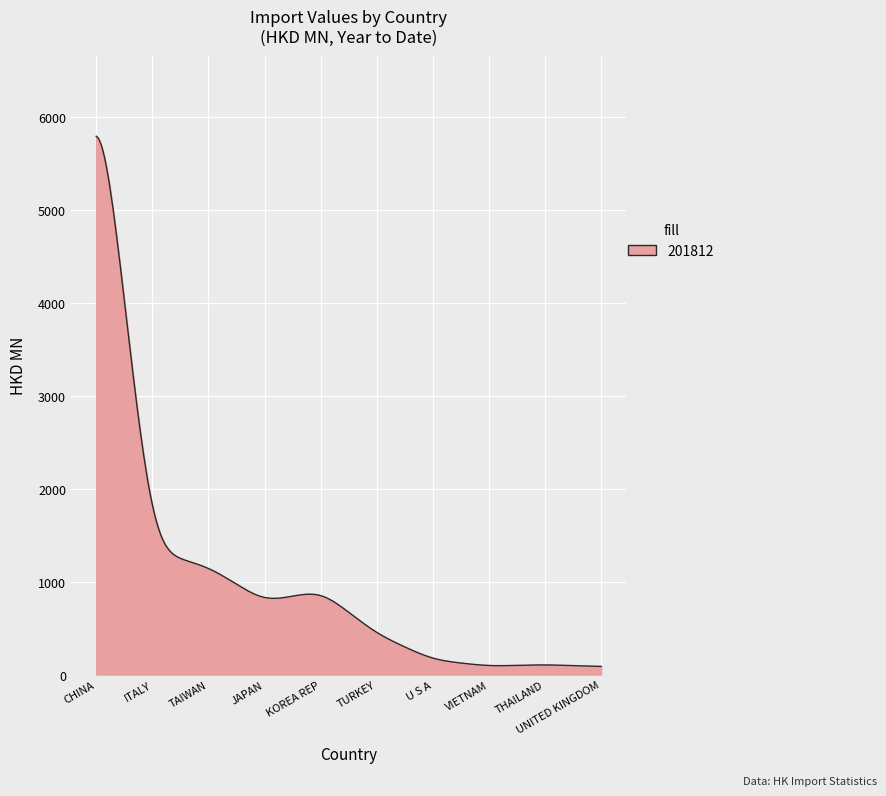

What is the difference between the maximum and minimum values?

5708.1